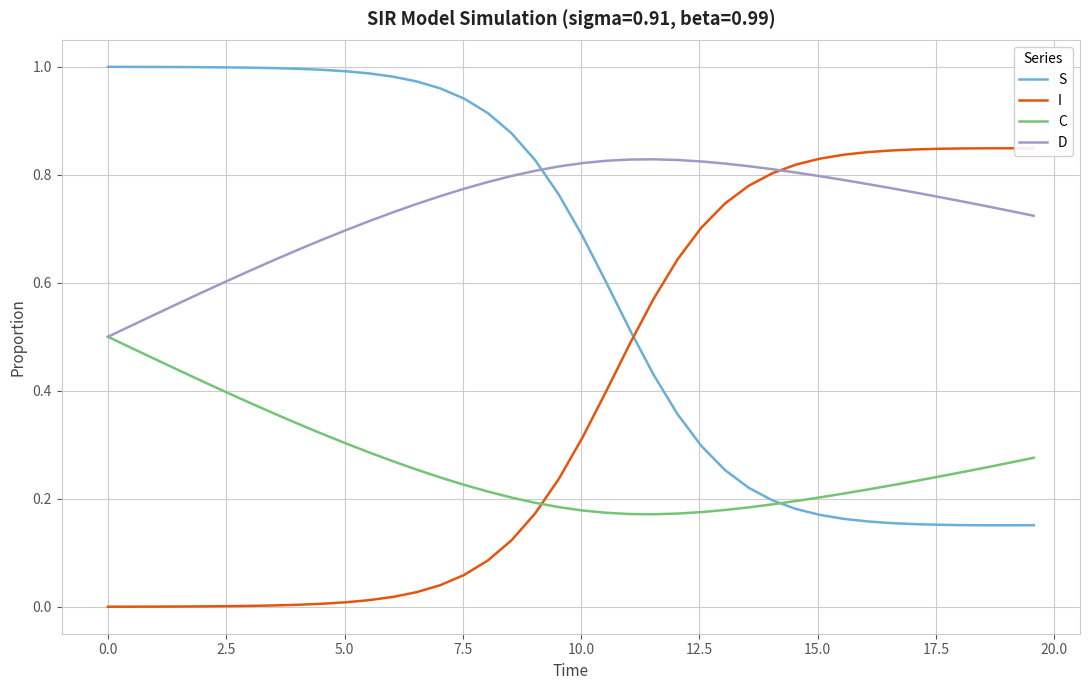

Rank the series by their average value, from highest to lowest.

D, S, I, C